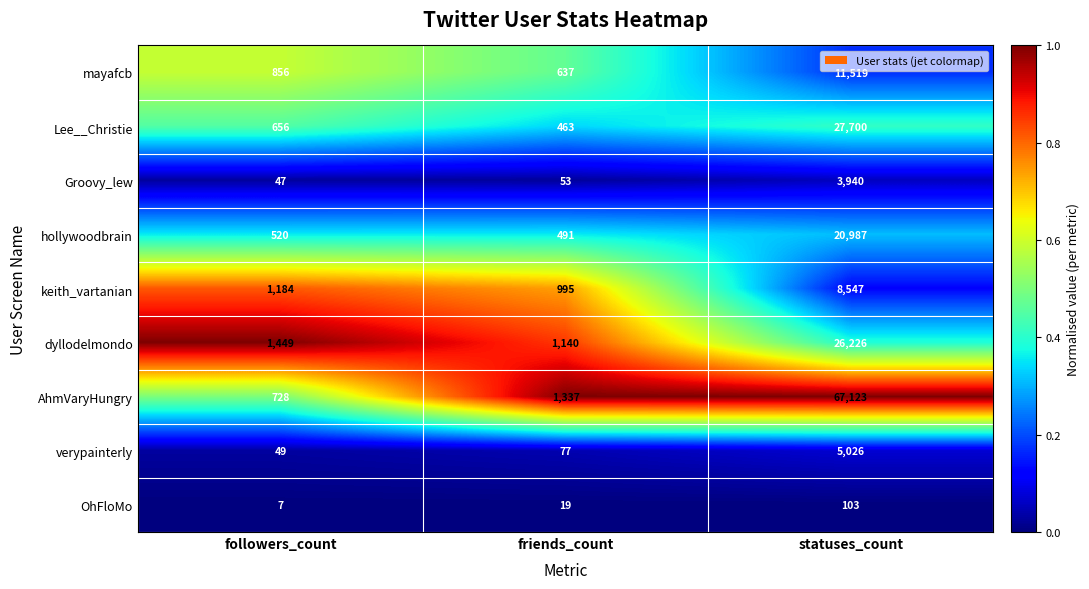

Reading right to left, transcribe all the data shown in this chart.

mayafcb: 11519	637	856
Lee__Christie: 27700	463	656
Groovy_lew: 3940	53	47
hollywoodbrain: 20987	491	520
keith_vartanian: 8547	995	1184
dyllodelmondo: 26226	1140	1449
AhmVaryHungry: 67123	1337	728
verypainterly: 5026	77	49
OhFloMo: 103	19	7